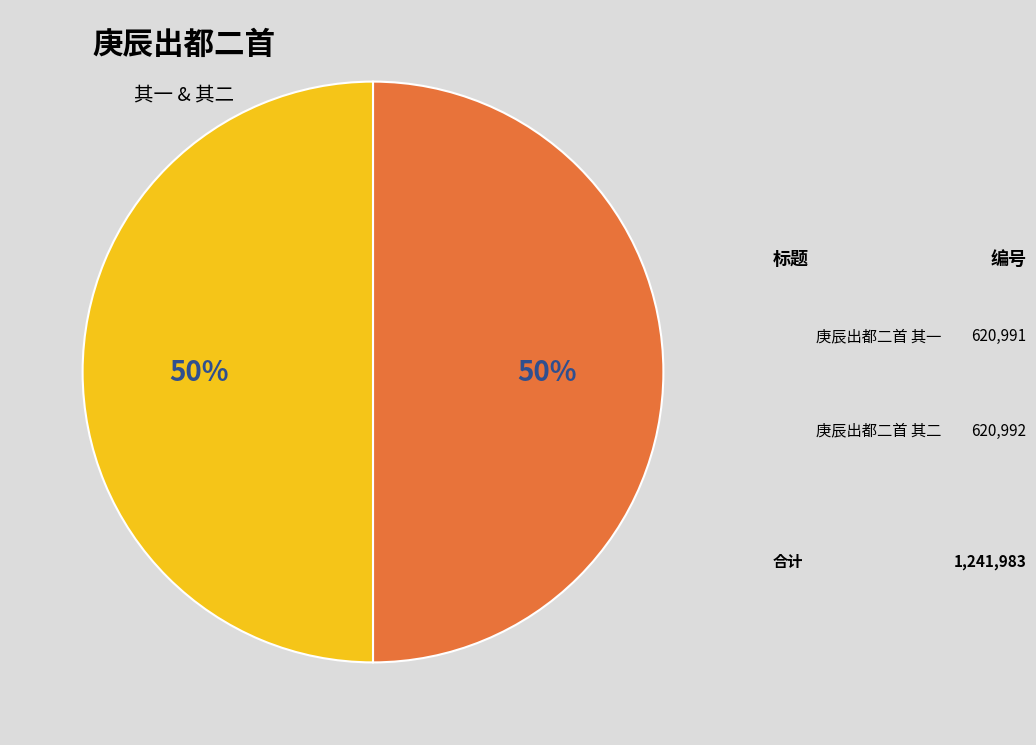

What is the largest slice in the pie chart?

庚辰出都二首 其二